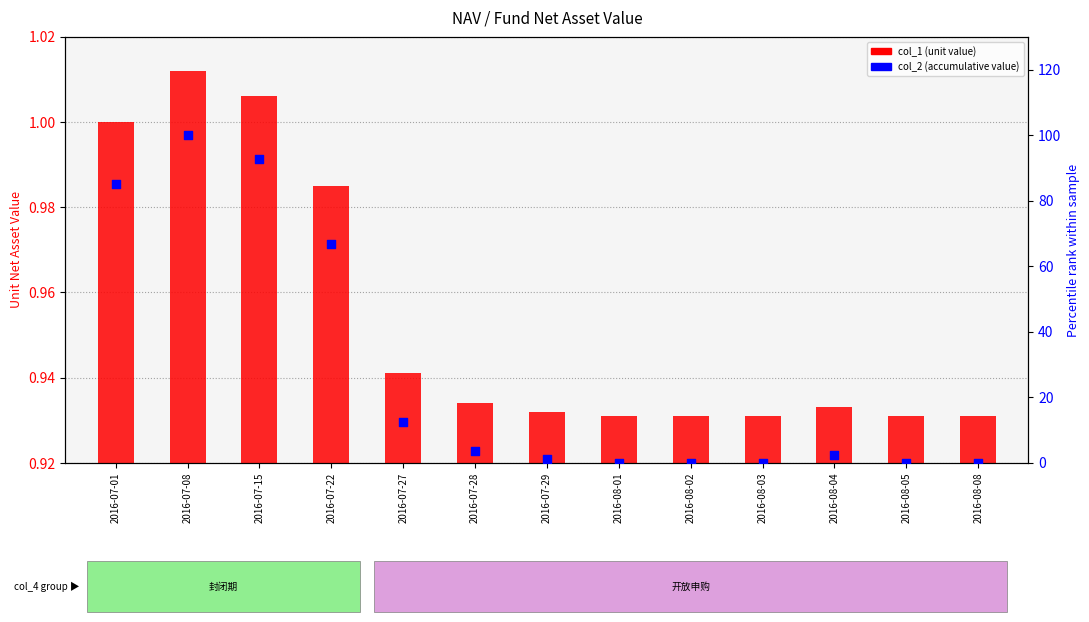

Which series reaches the maximum Y coordinate?

col_2 (accumulative value)